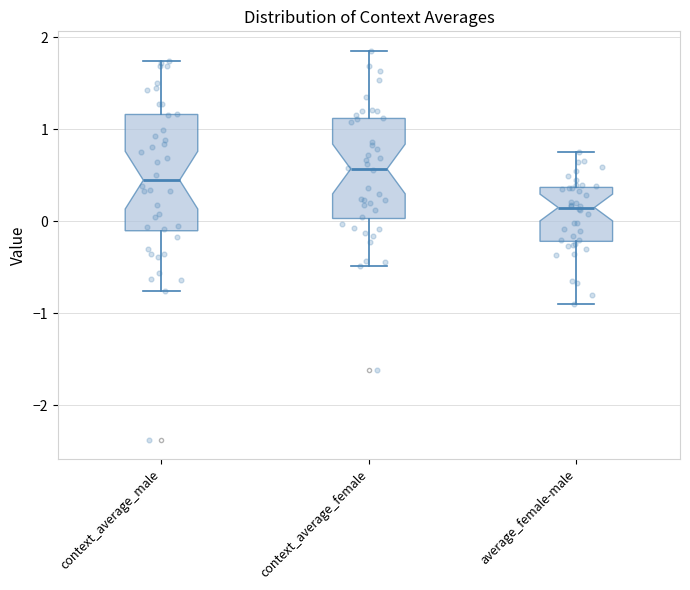

Where does the upper whisker of the box for context_average_female end on the y-axis? The values are not printed on the chart, so give them approximately, as read against the axis.

1.9